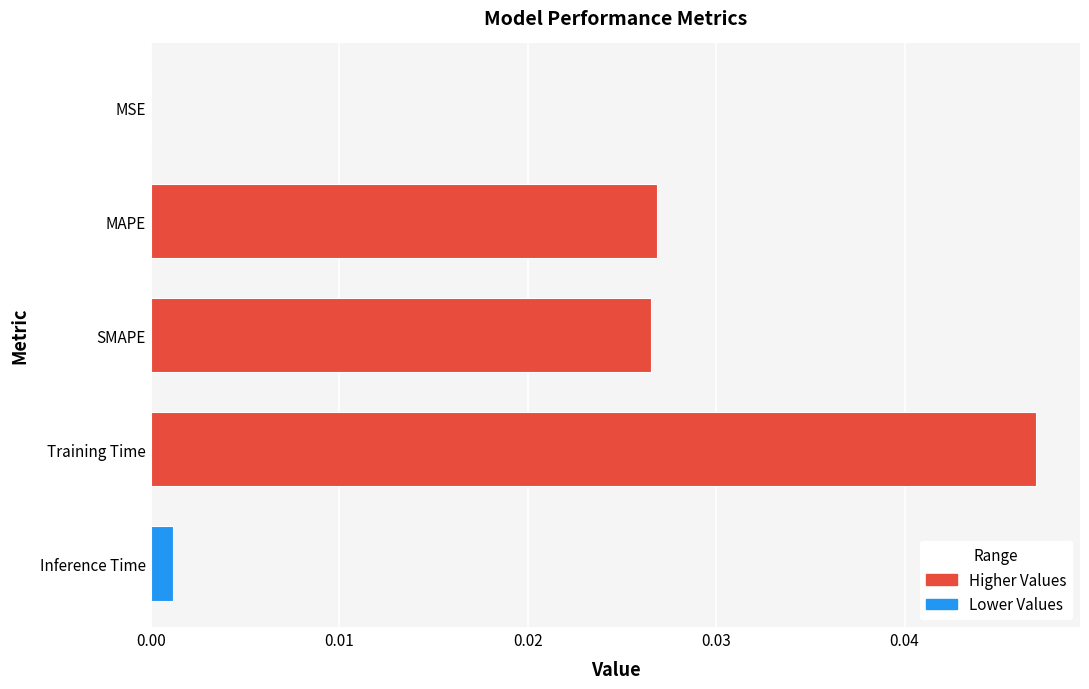

Which label corresponds to the largest value in the chart?

Training Time